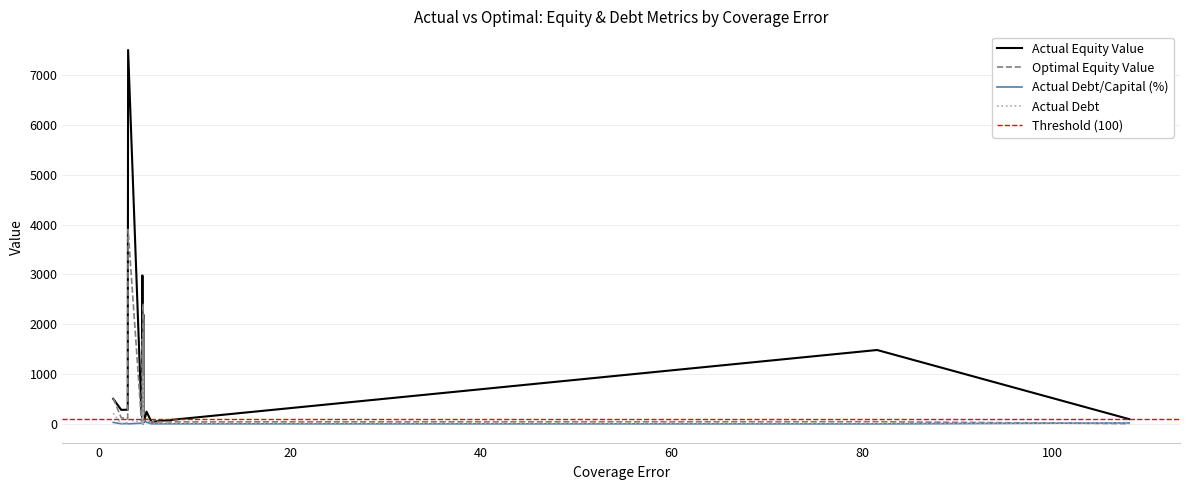

True or false: actual_debt_capital and actual_debt cross at least once.

False